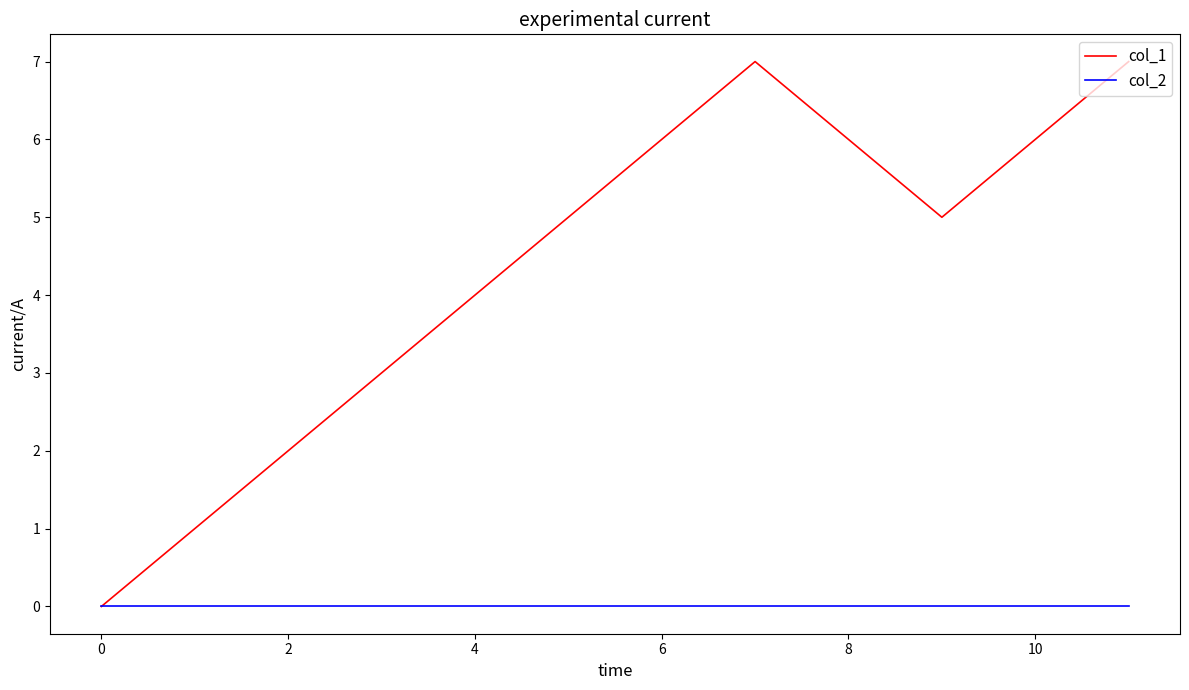

What is the maximum value shown in the chart?

7